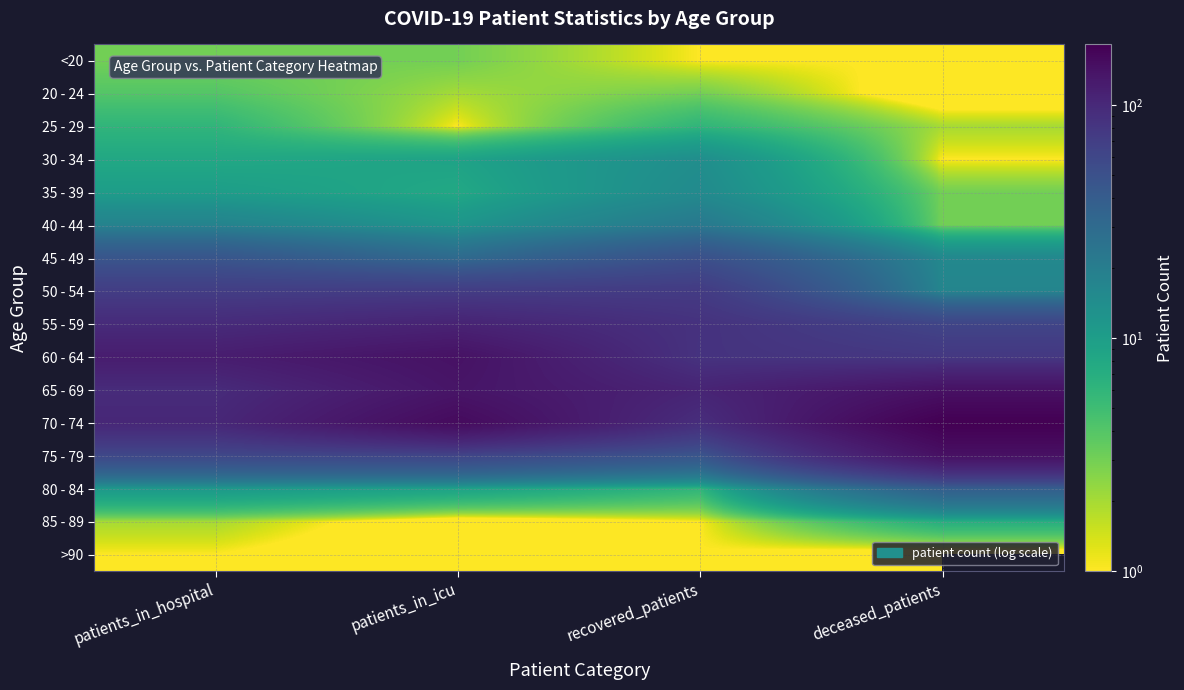

What is the difference between the highest and lowest values at patients_in_hospital?

119